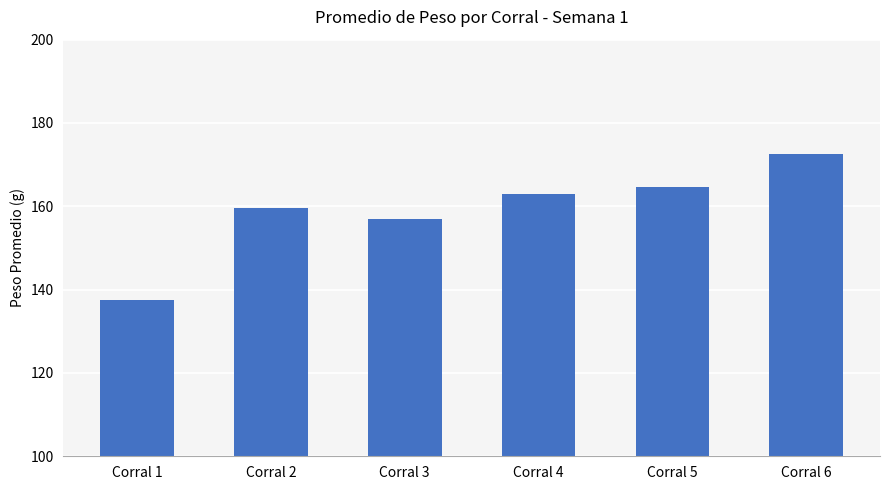

What is the greatest value displayed?

172.7